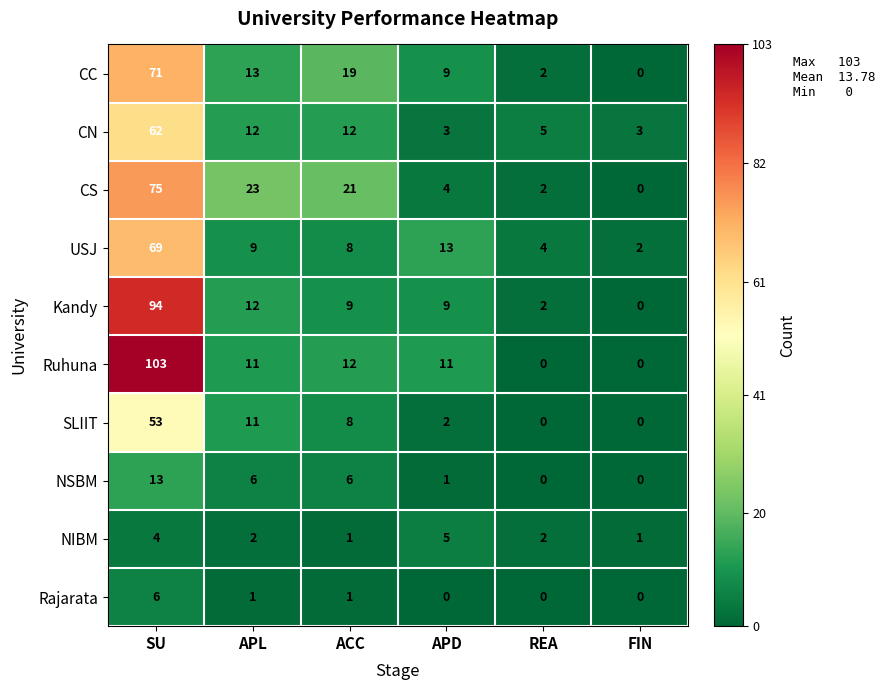

What is the sum of all Kandy values?

126